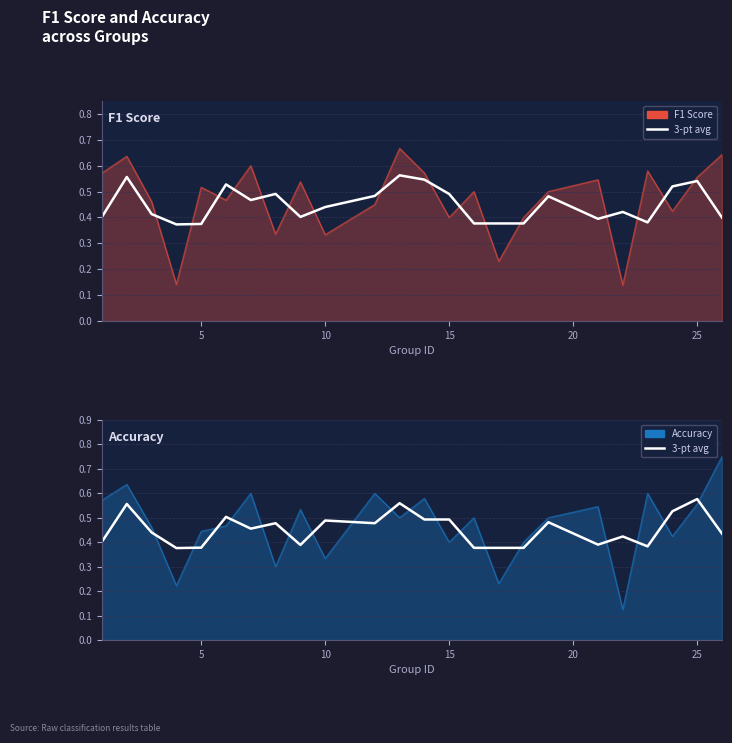

After their last crossing, which series has the higher values: Accuracy (smoothed) or F1 Score (smoothed)?

Accuracy (smoothed)